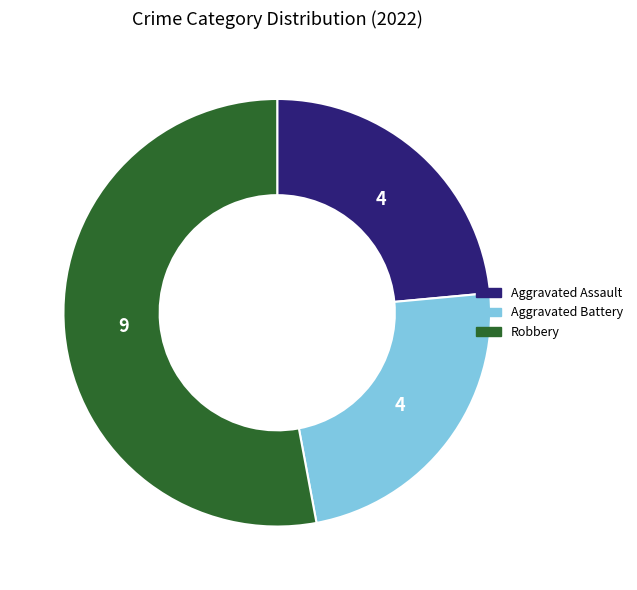

Is the sum of Robbery and Aggravated Assault greater than half?

Yes